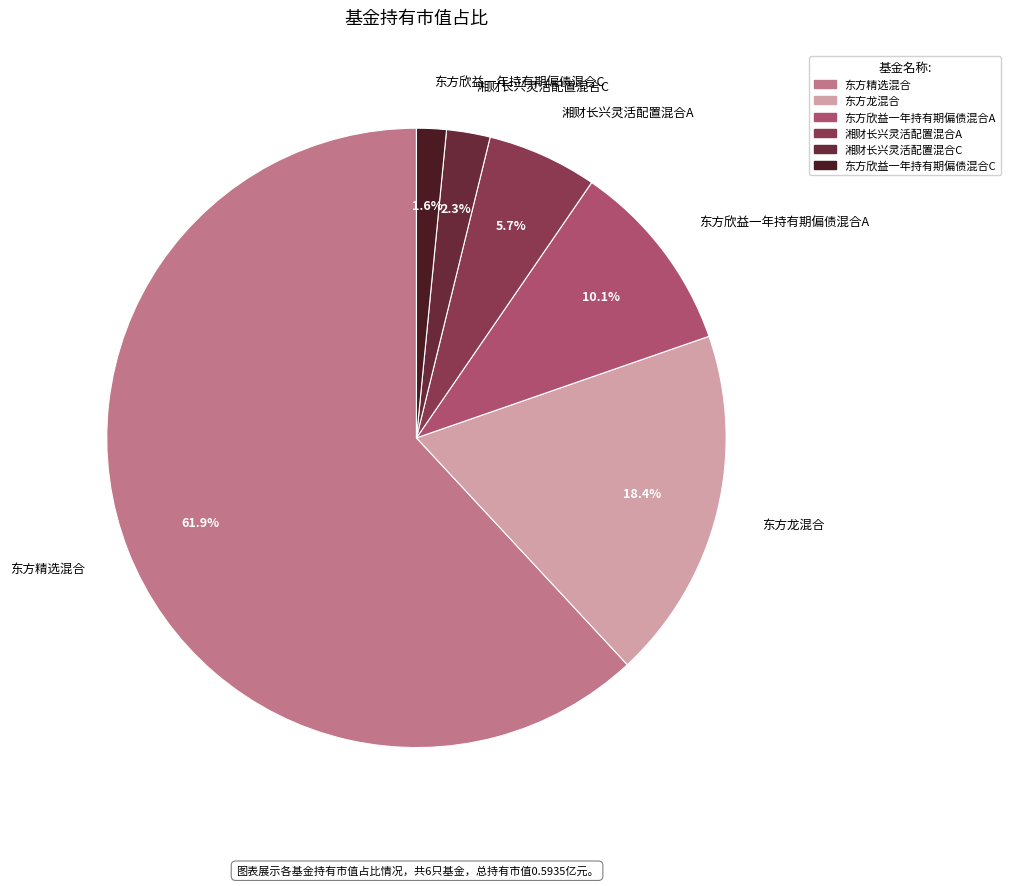

How many segments does this pie chart have?

6